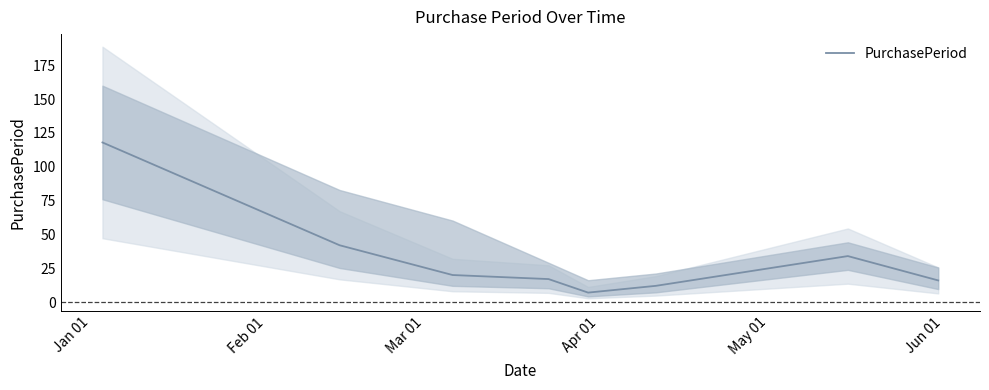

What is the average value?

33